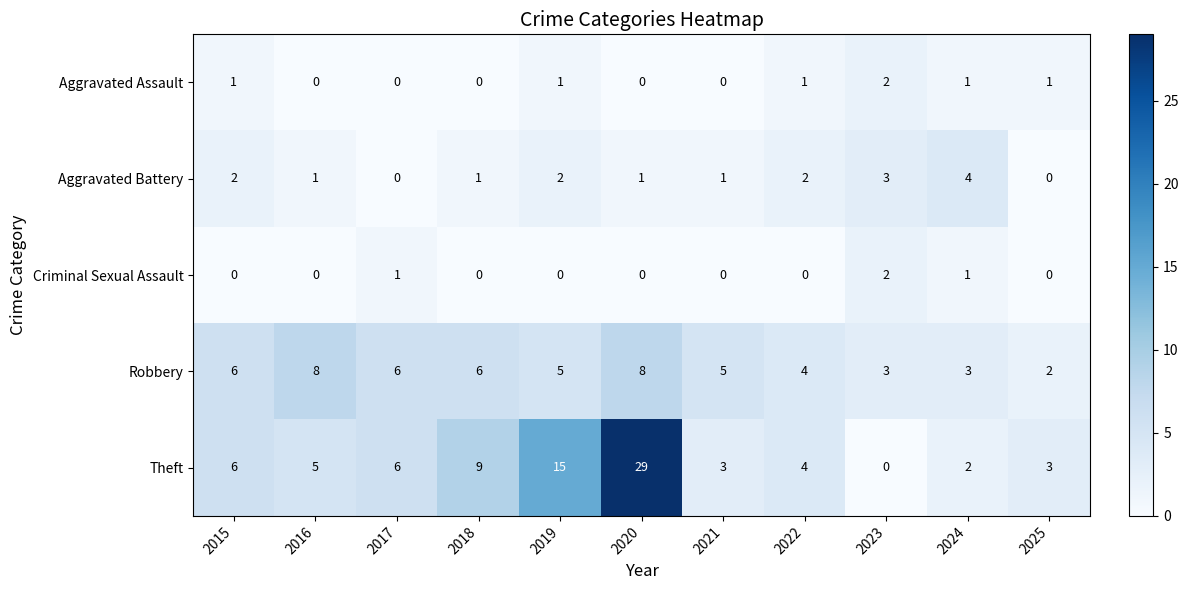

Is the value of Robbery at 2022 greater than the value of Theft at 2023?

Yes